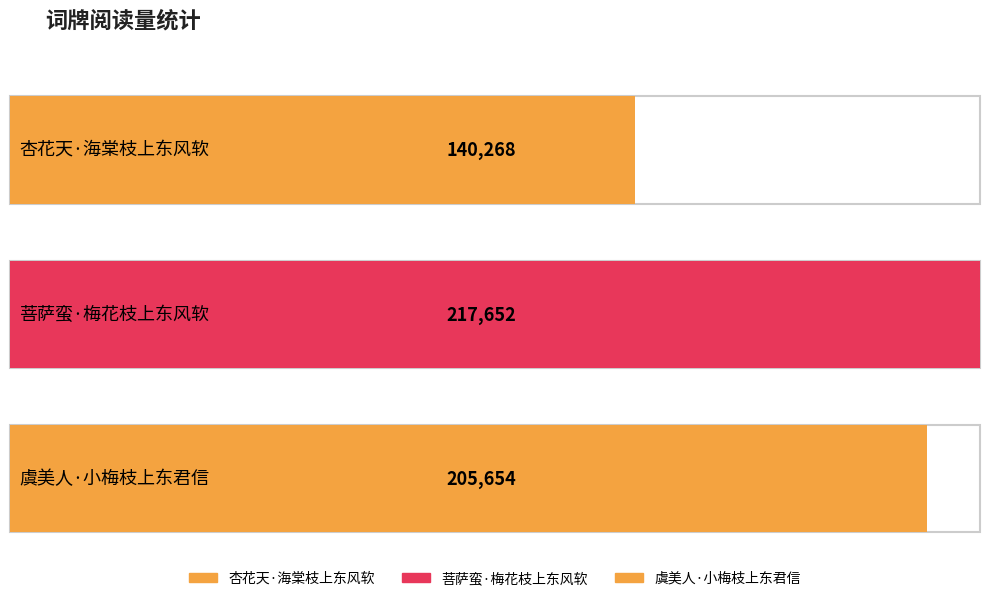

The value at 菩萨蛮·梅花枝上东风软 is 217652. True or false?

True